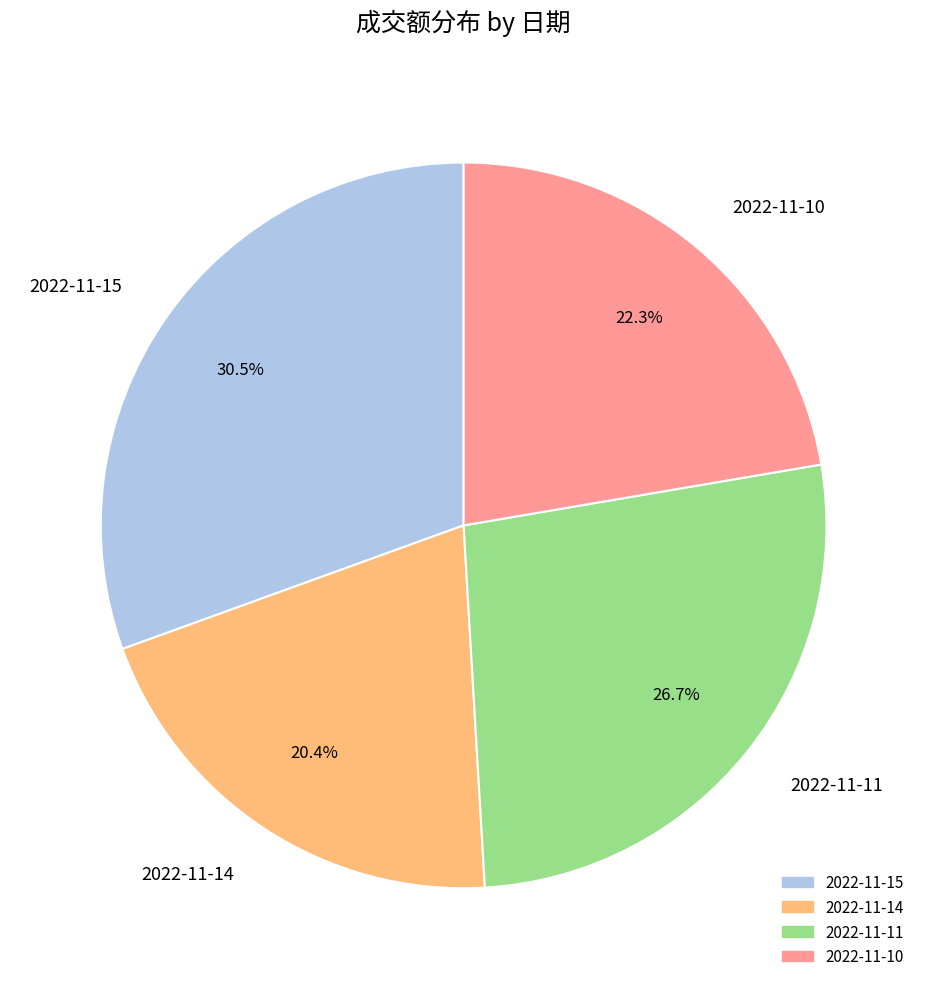

What percentage is NOT represented by 2022-11-10?

77.7%